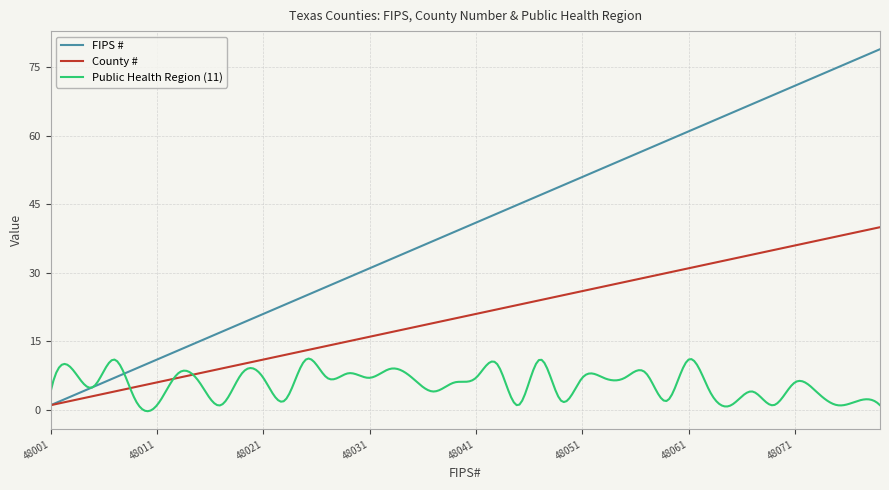

What is the highest value of the Public Health Region (11) series?

11.2